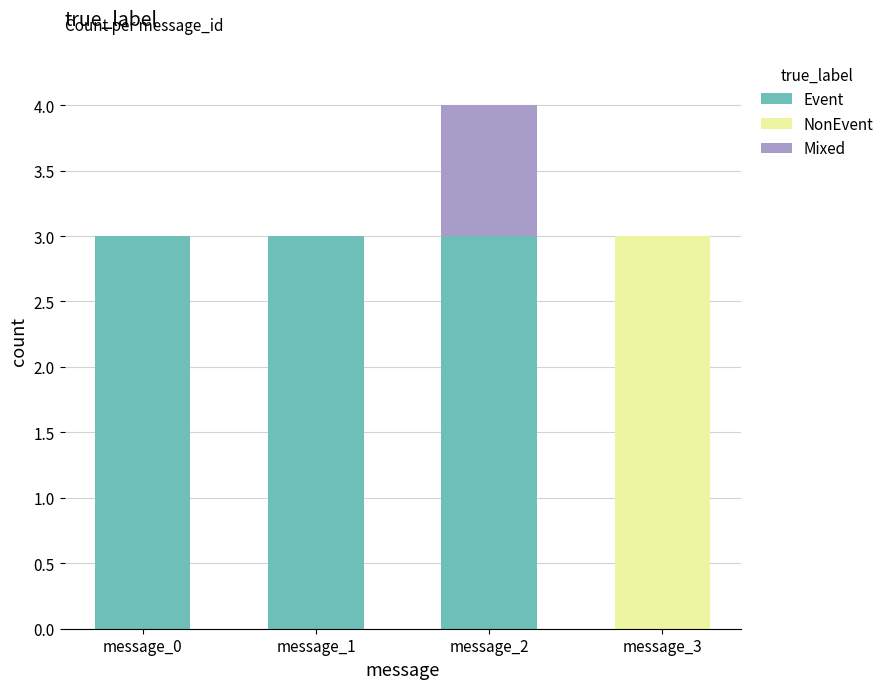

What is the maximum value for Event?

3